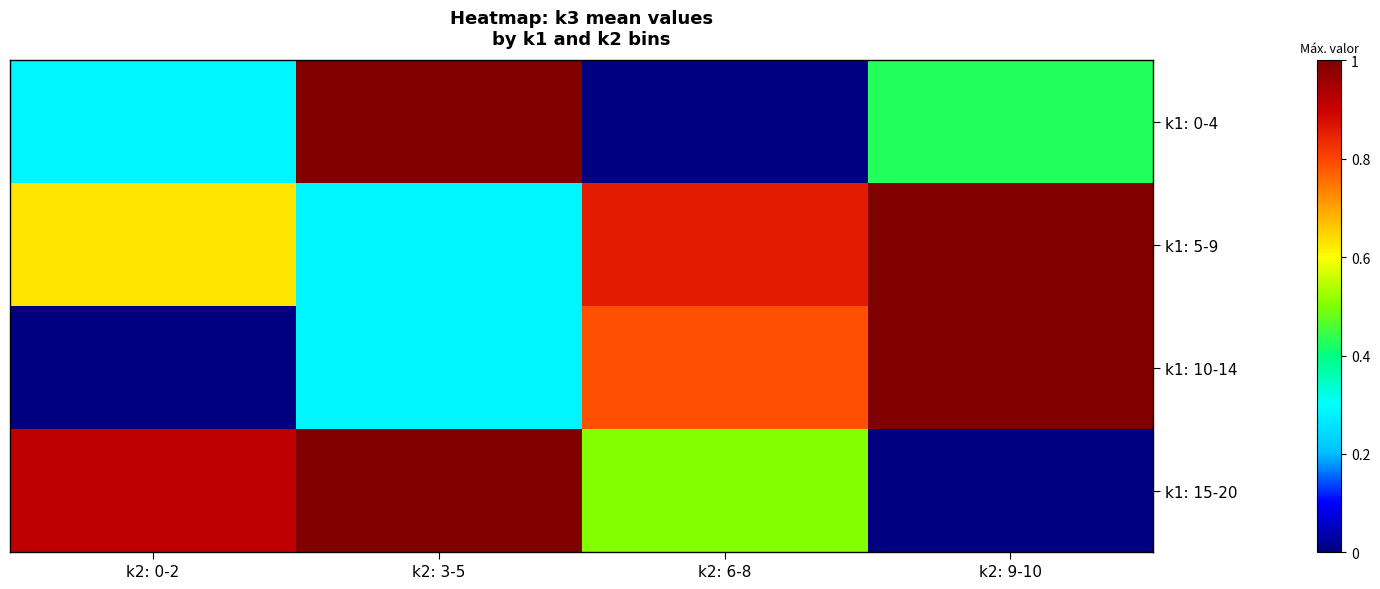

Rank the series at k2: 0-2 from highest to lowest value.

k1: 15-20, k1: 5-9, k1: 0-4, k1: 10-14